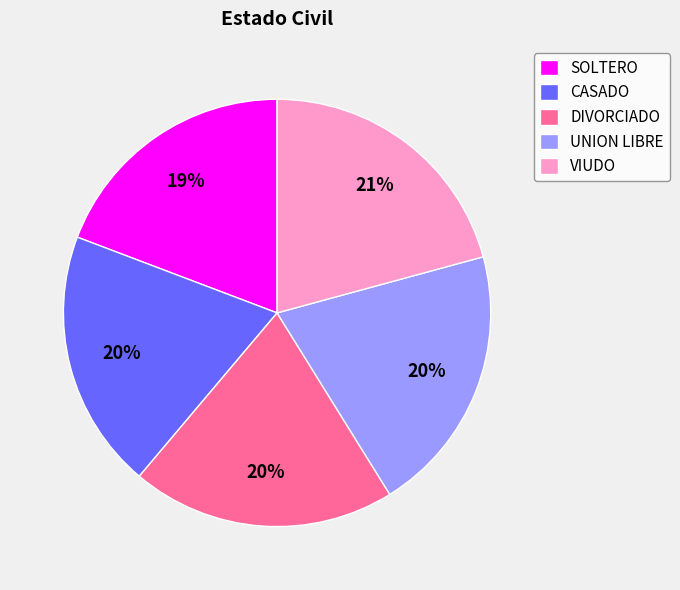

How many slices are in this pie chart?

5